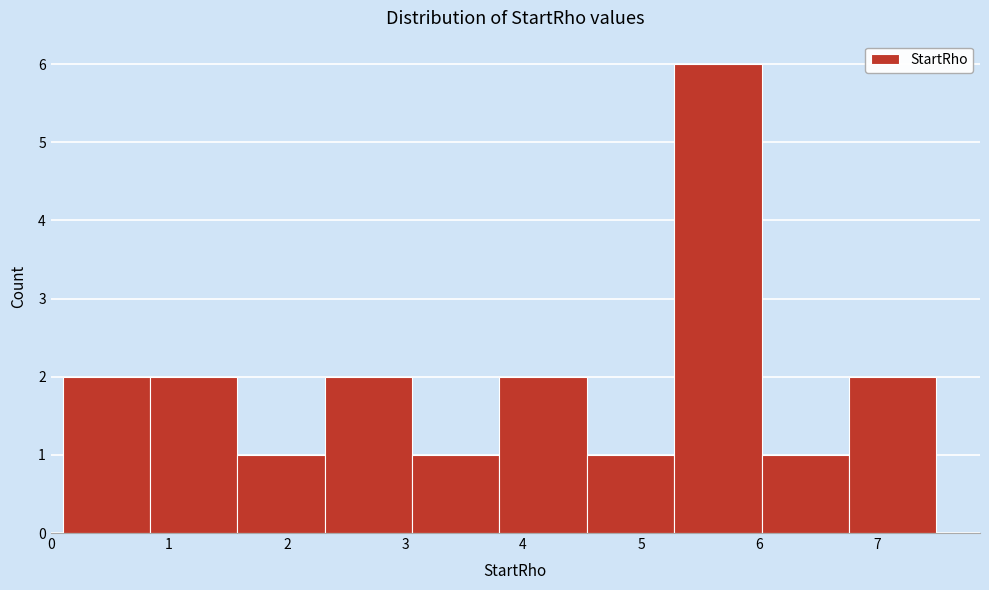

Reading left to right, transcribe this chart: for each bar, give the range it covers on the x-axis and its height. Neither the bar edges nor the heights are printed on the chart, so give them approximately, as read against the axes.

0.10 to 0.84: 2
0.84 to 1.58: 2
1.58 to 2.32: 1
2.32 to 3.06: 2
3.06 to 3.80: 1
3.80 to 4.54: 2
4.54 to 5.28: 1
5.28 to 6.02: 6
6.02 to 6.76: 1
6.76 to 7.50: 2